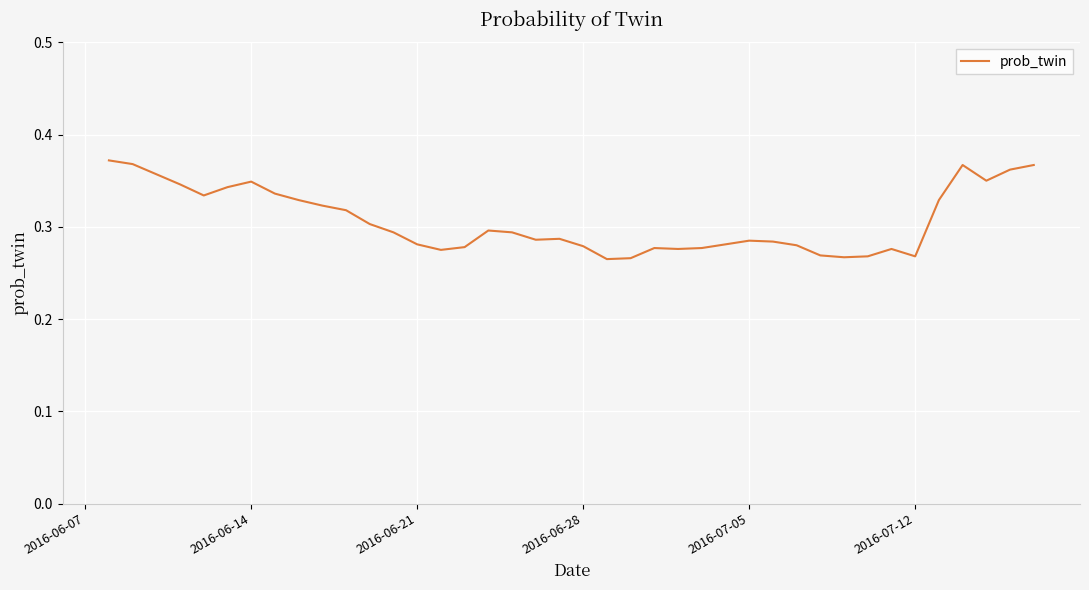

How many lines are shown in the chart?

1